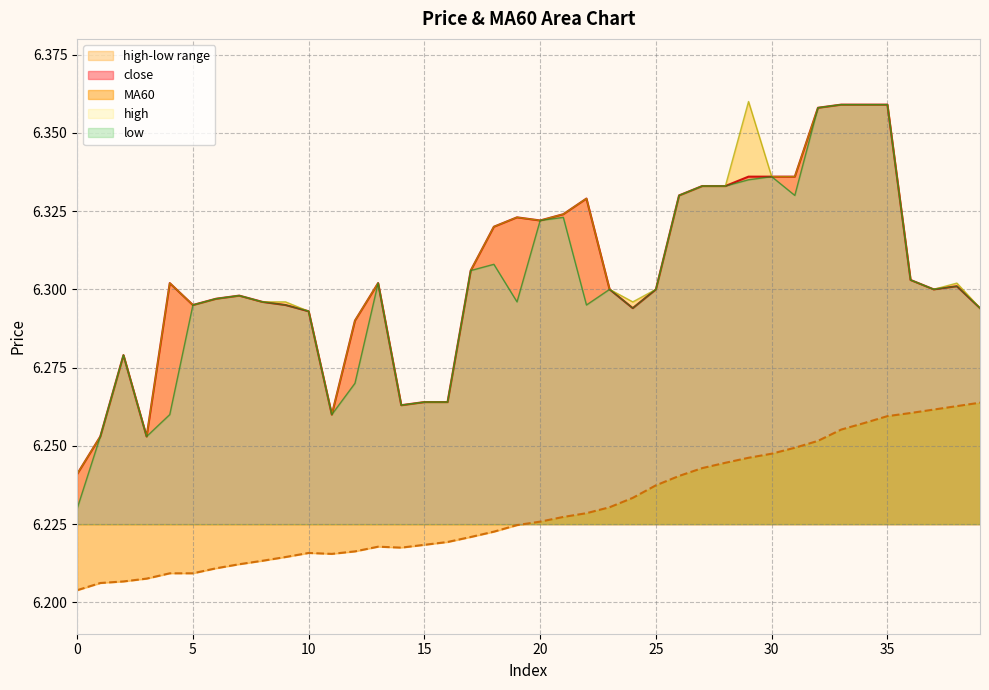

At which category is the sum across all series the highest?

35